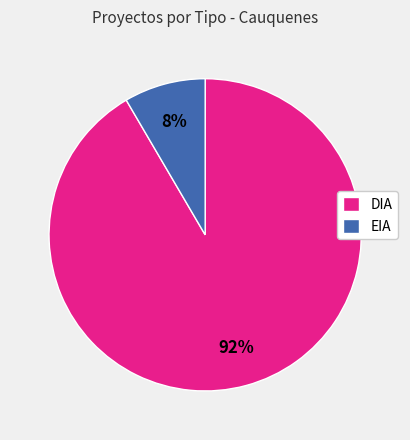

How many slices are in this pie chart?

2